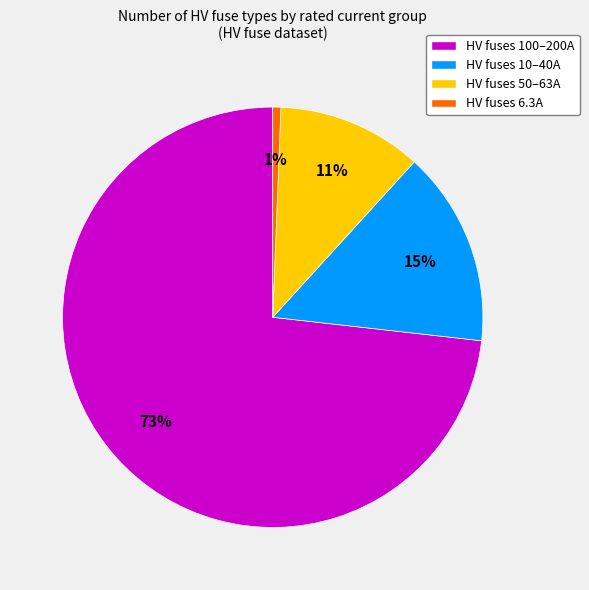

Is HV fuses 6.3A the majority of the pie?

No